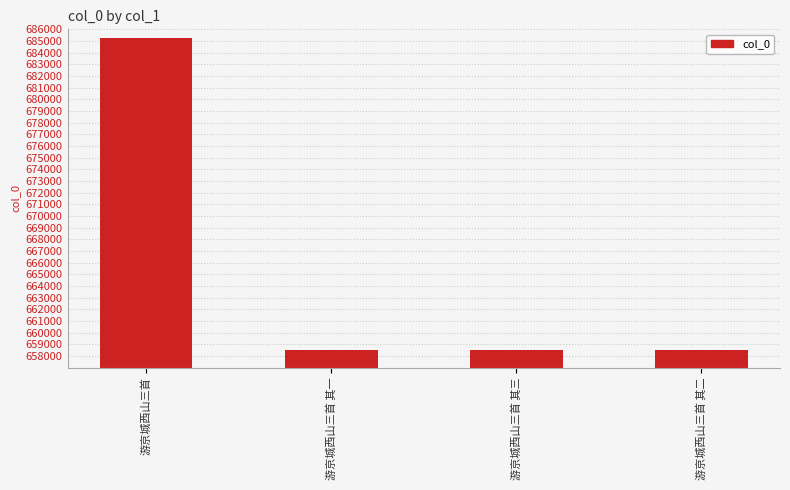

What is the value of the 4th bar from the left?

658538